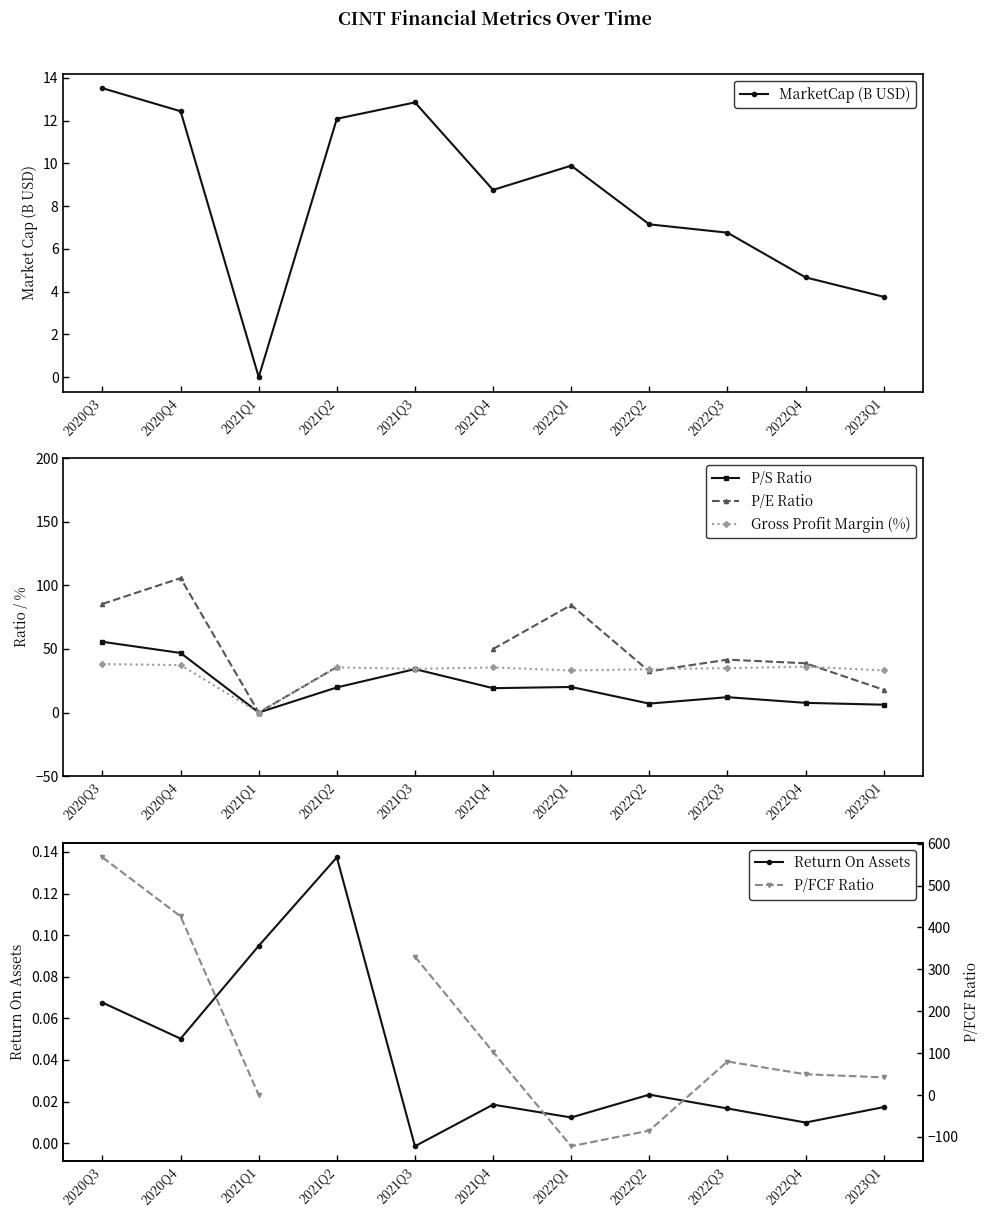

At which category does P/E Ratio reach its first local valley?

2021Q1